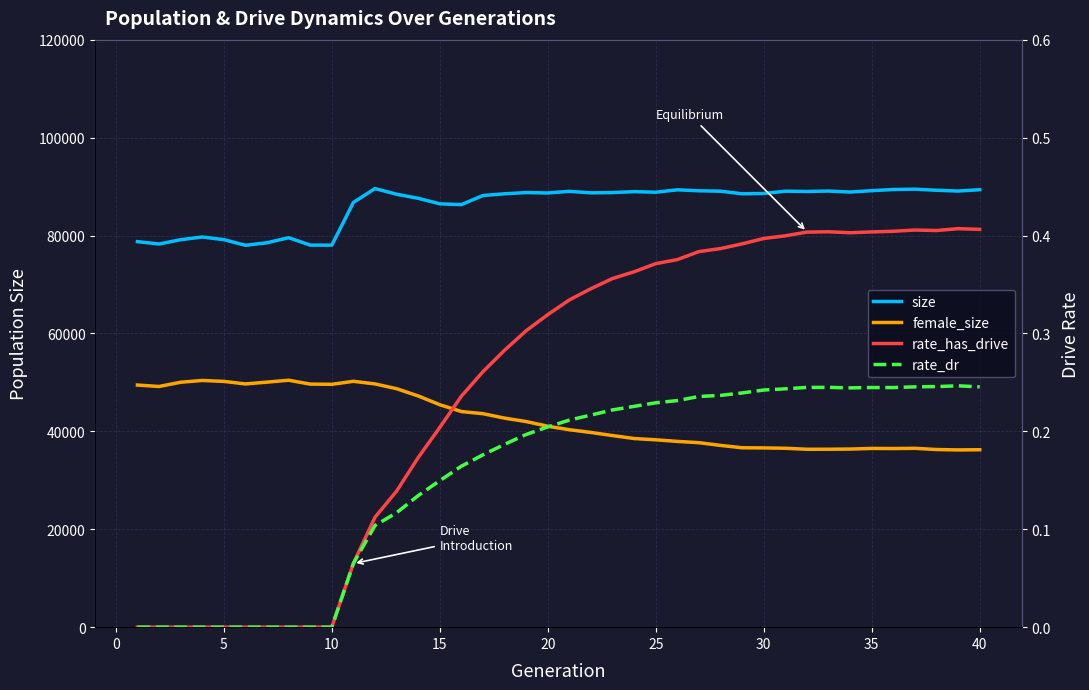

Which series changed the most between −5 and 28?

female_size